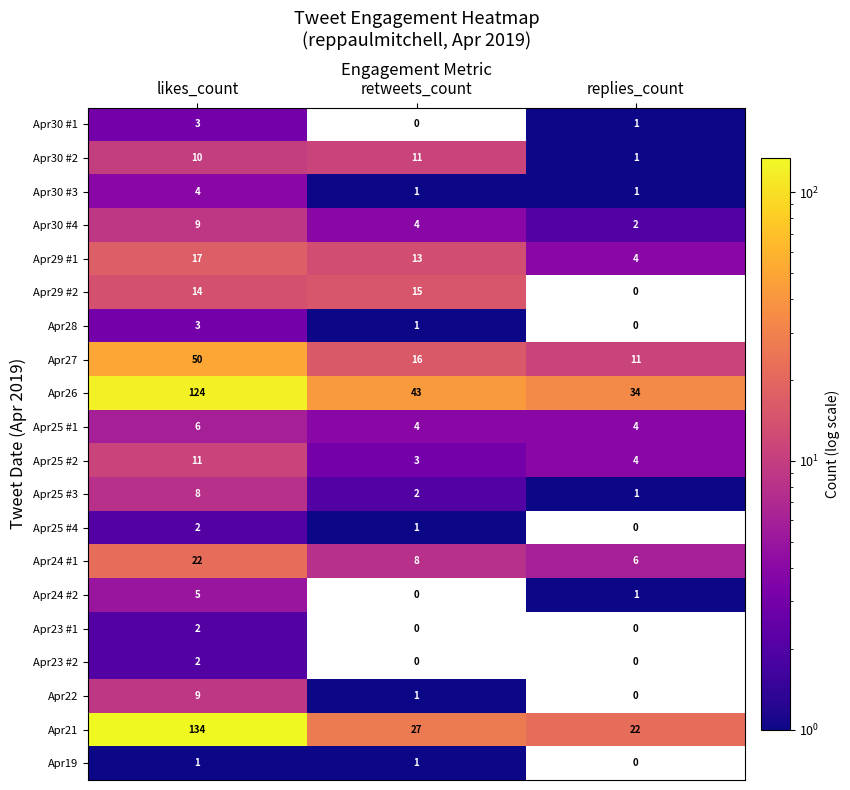

Which series has the largest range (max minus min)?

Apr21